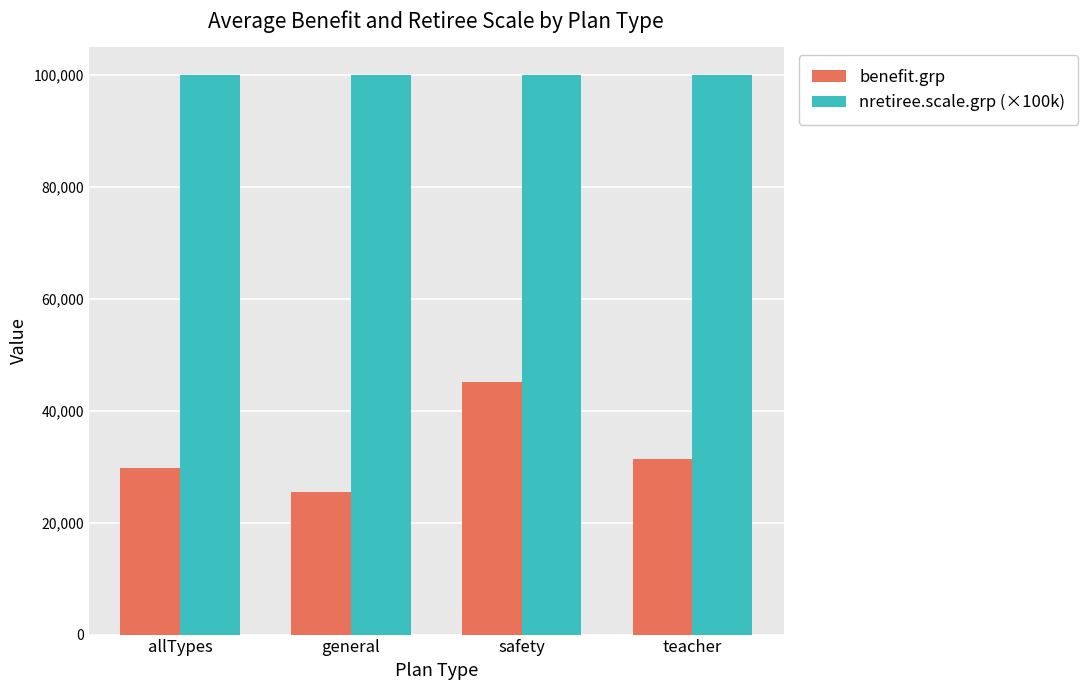

What value does the benefit.grp series have at teacher?

31416.2